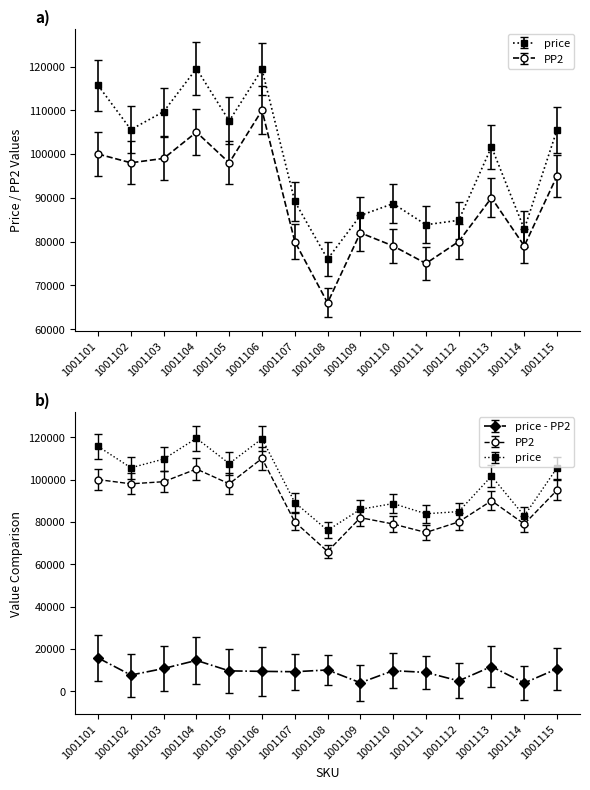

Which series changed the most between 1001110 and 1001115?

price